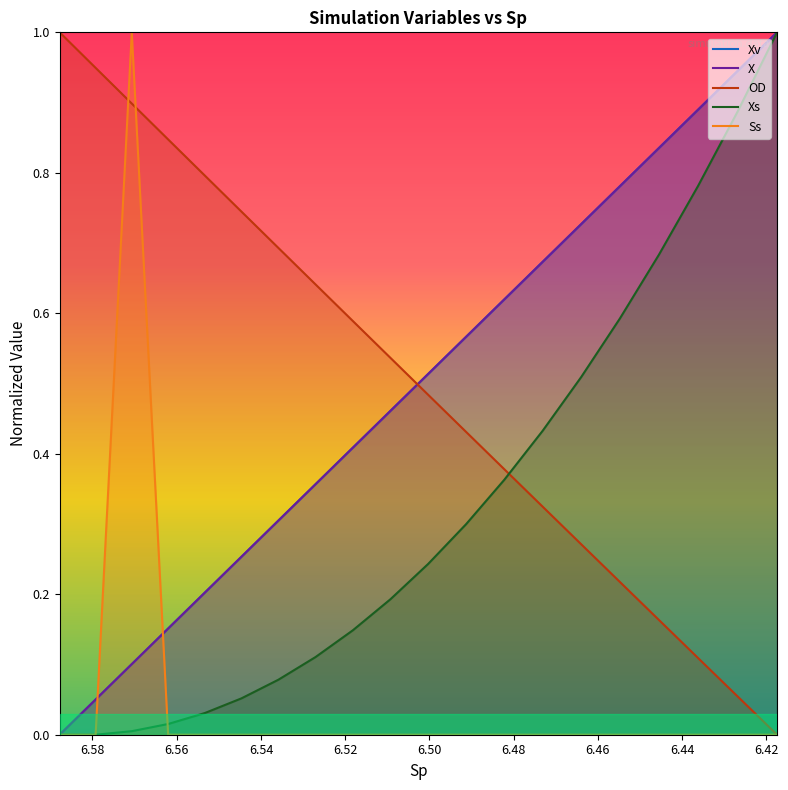

How many Ss values are between 0 and 1?

20